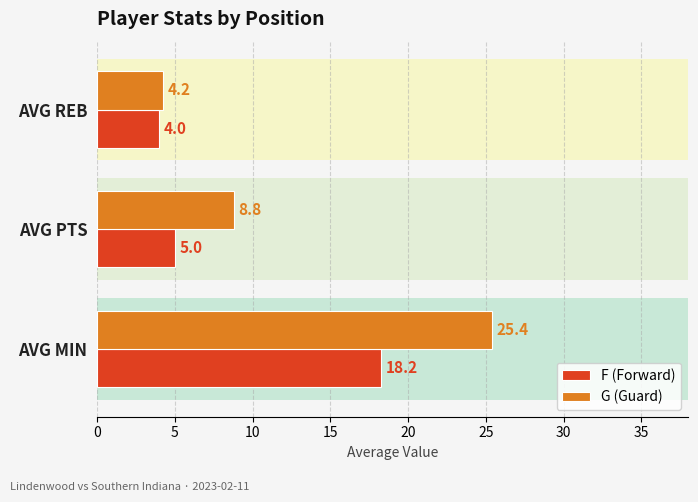

At how many categories does at least one series exceed 13?

1